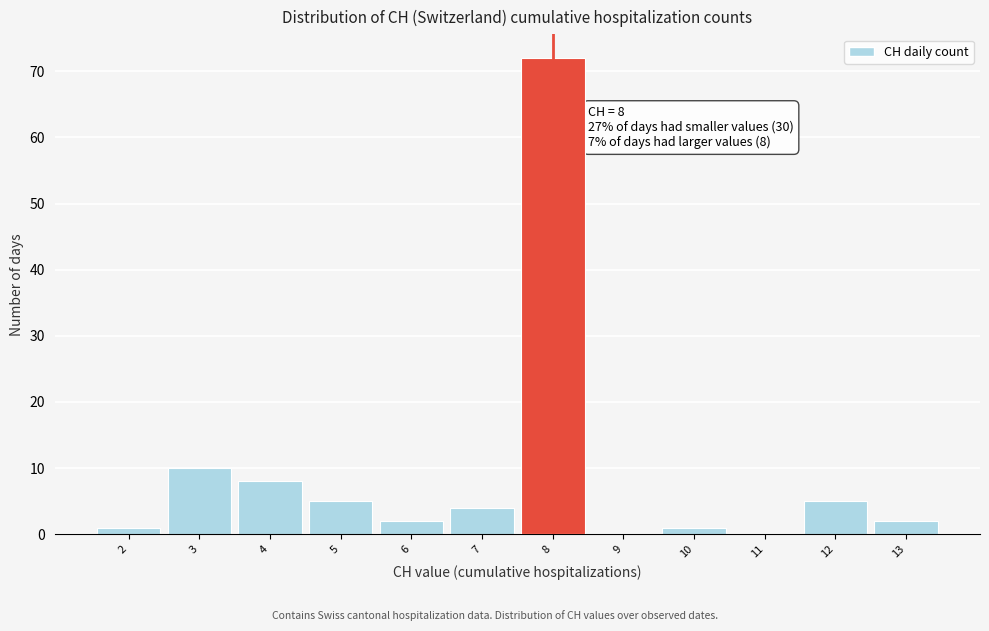

Which range on the x-axis has the tallest bar?

7.5 to 8.5